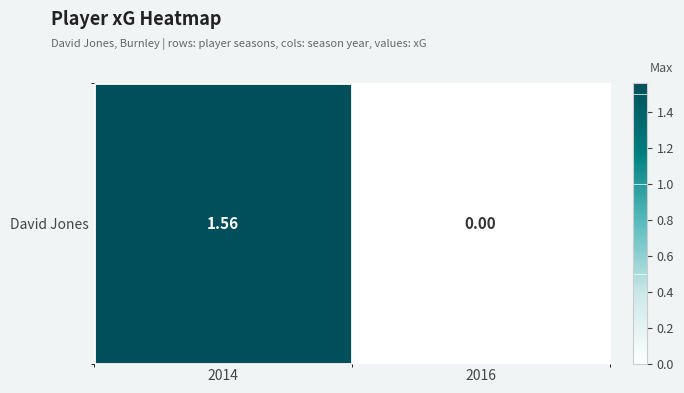

What is the sum of all values?

1.6